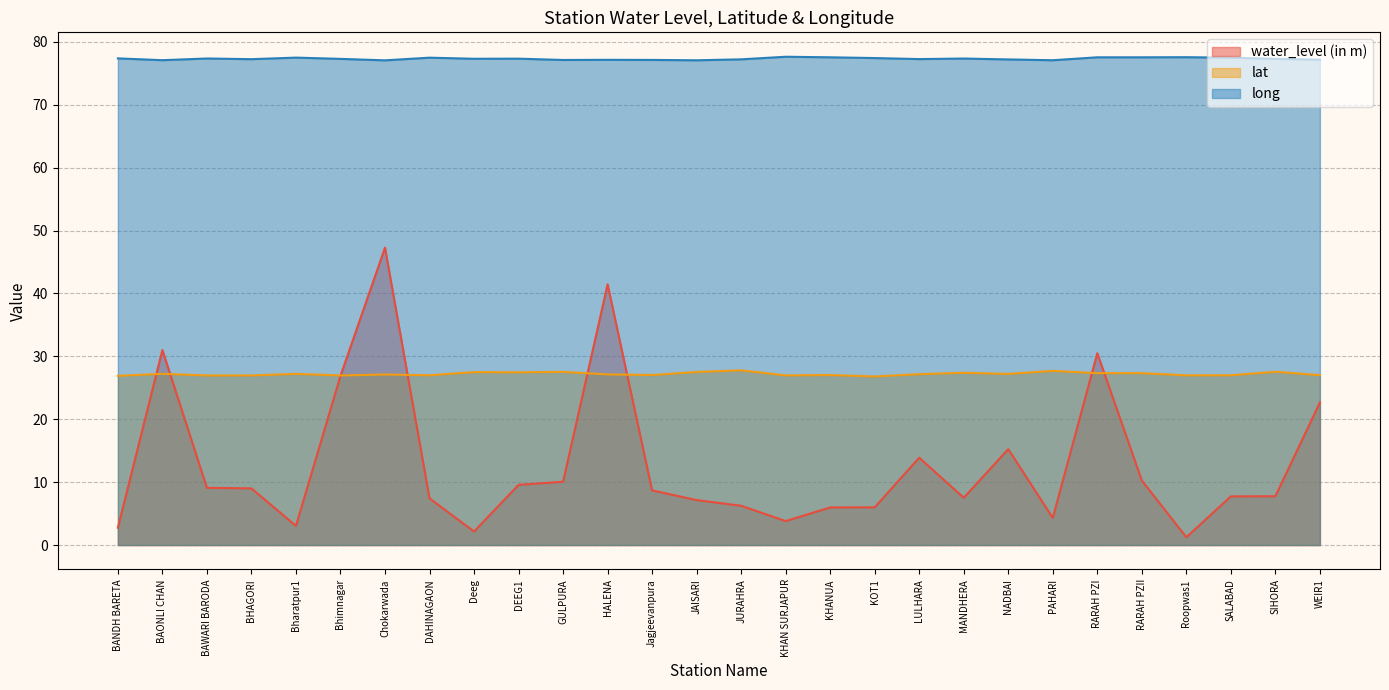

Does the chart display data point markers on the line(s)?

No